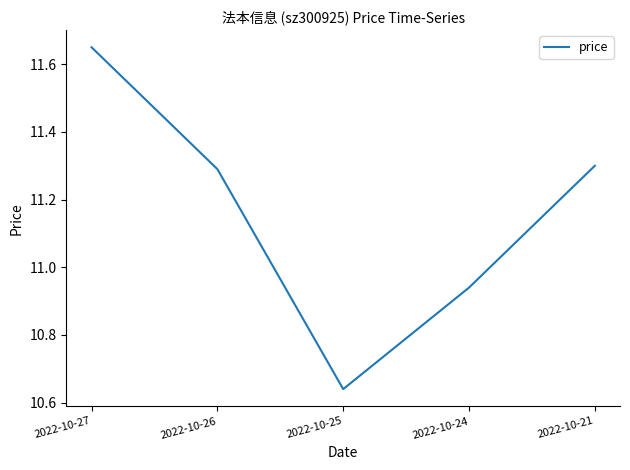

At which label is the value closest to 11?

2022-10-24